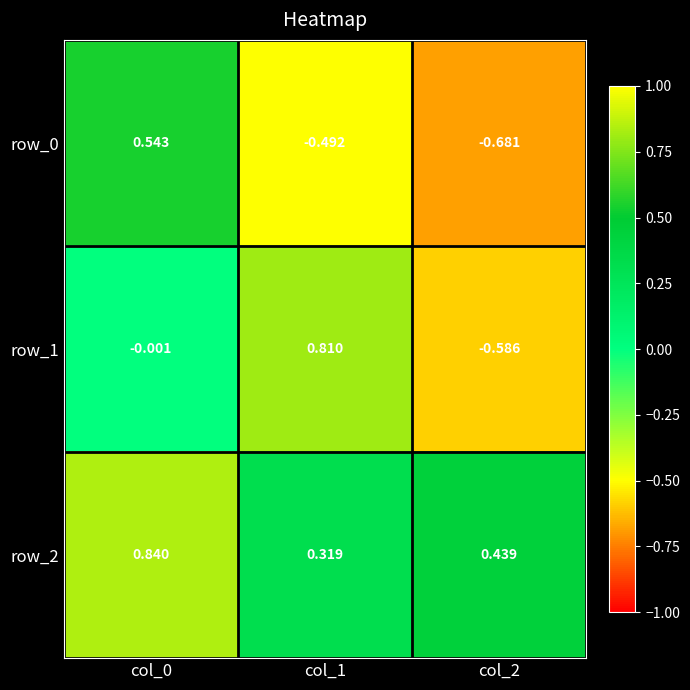

Rank the series by their maximum value, from highest to lowest.

row_2, row_1, row_0